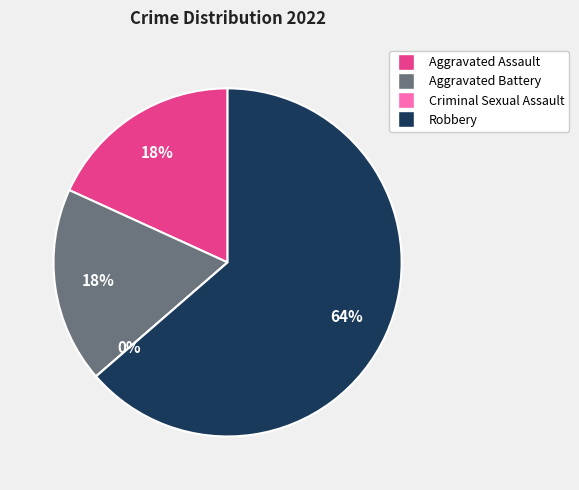

To the nearest percent, what is the average slice percentage?

25%